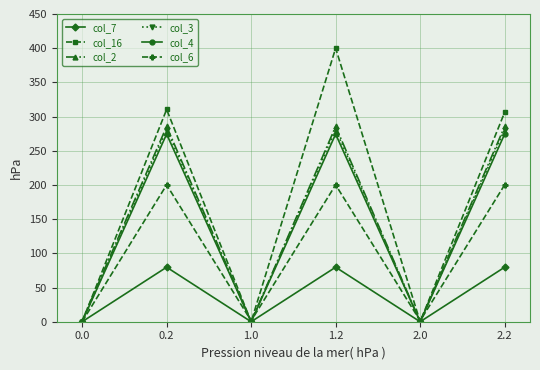

At which category is the sum across all series the highest?

1.2